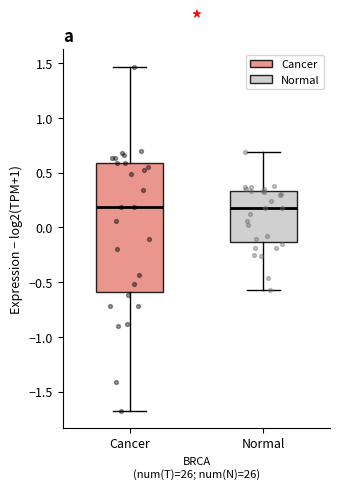

Reading left to right, read every box against the y-axis: the position of its median line, the range the box covers, and the ends of its whiskers. The values are not printed on the chart, so give them approximately, as read against the axis.

Cancer: median 0.20, box -0.60 to 0.60, whiskers -1.65 to 1.45
Normal: median 0.20, box -0.15 to 0.35, whiskers -0.55 to 0.70